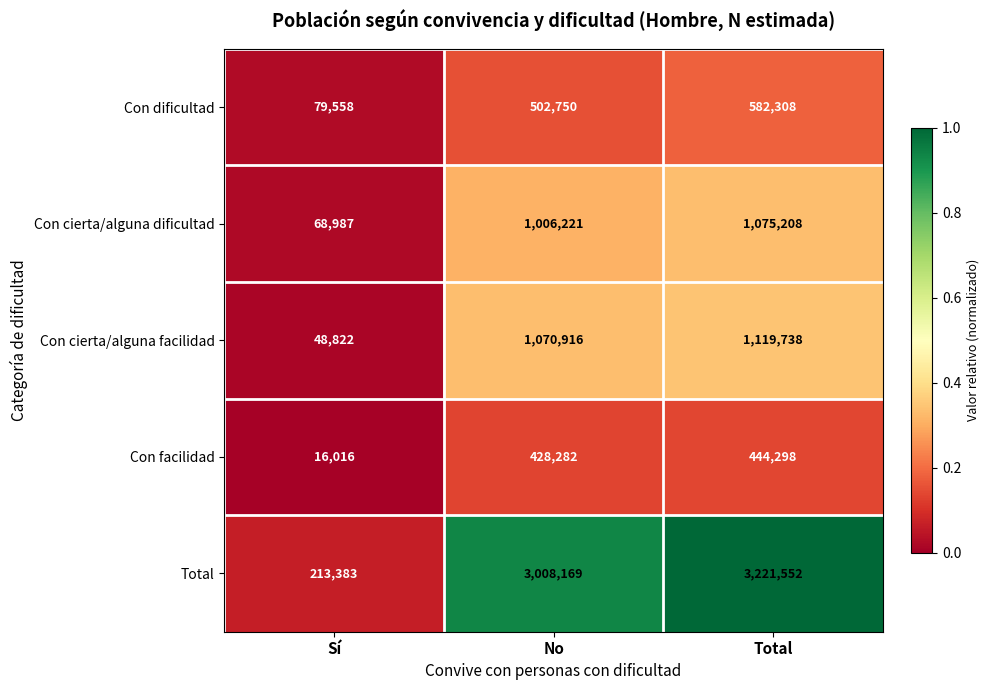

Reading right to left, what are all the values shown in this chart?

Con dificultad: 582308	502750	79558
Con cierta/alguna dificultad: 1075208	1006221	68987
Con cierta/alguna facilidad: 1119738	1070916	48822
Con facilidad: 444298	428282	16016
Total: 3221552	3008169	213383